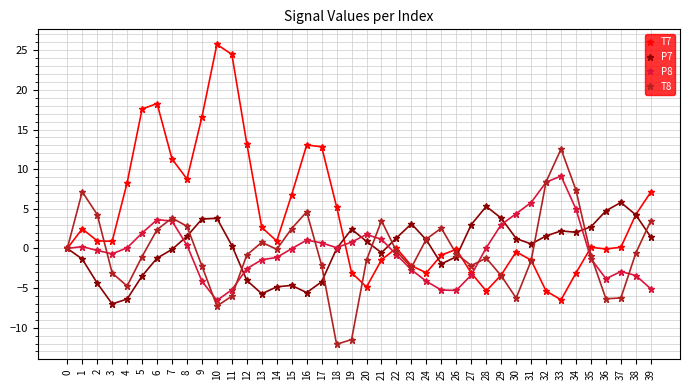

Rank the series by their maximum value, from lowest to highest.

P7, P8, T8, T7